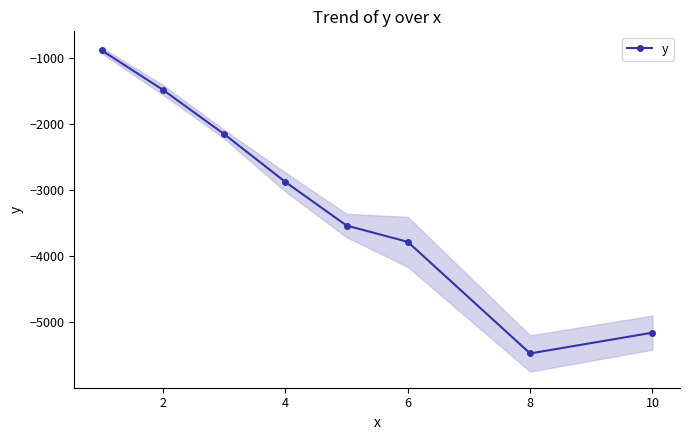

How many lines are shown in the chart?

1